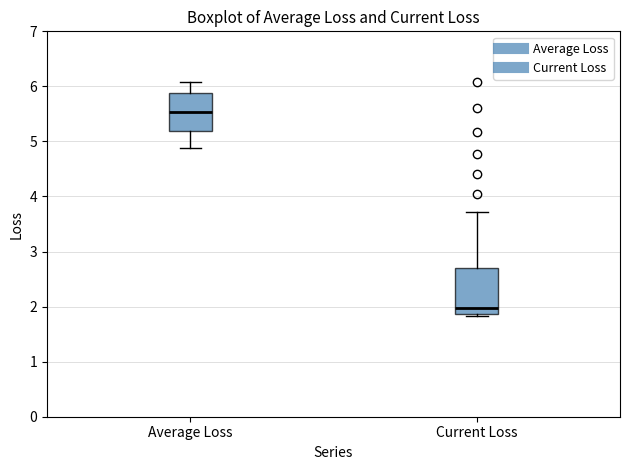

Comparing the boxes themselves (not the whiskers), which one is the tallest?

Current Loss